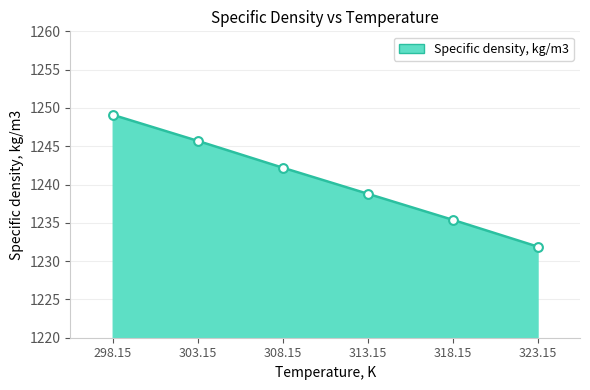

What is the change in value from 313.15 to 318.15?

-3.4